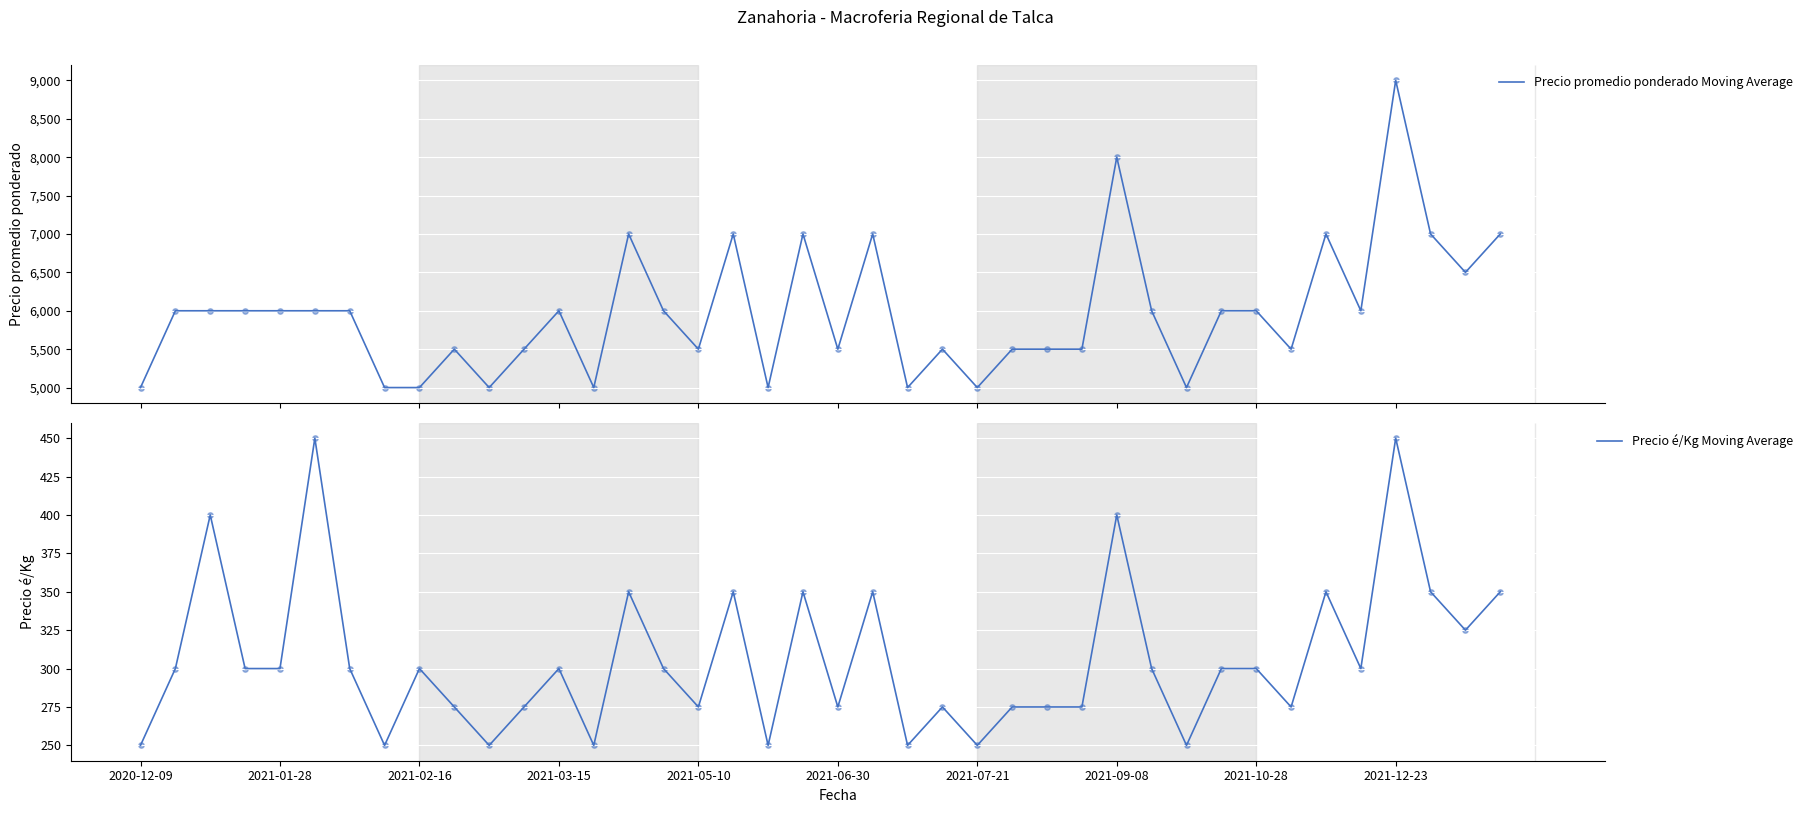

Which series has the widest spread of Y values?

Precio promedio ponderado Moving Average